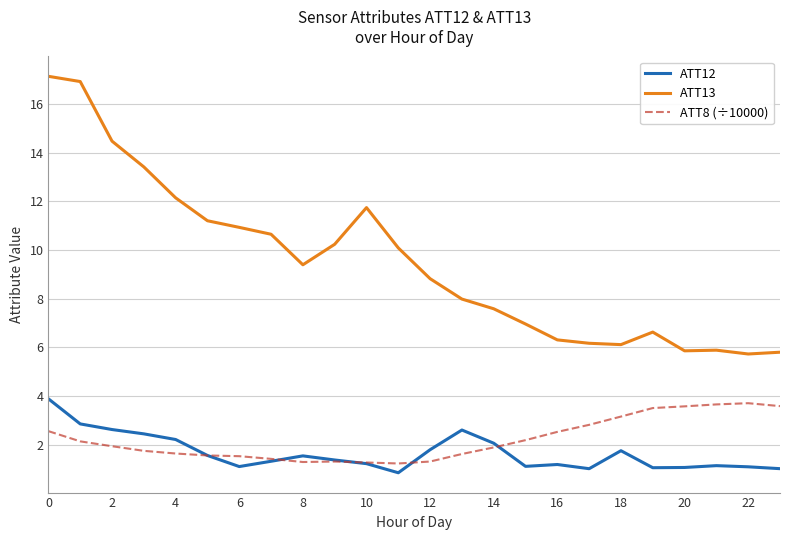

What is the smallest value displayed?

0.8